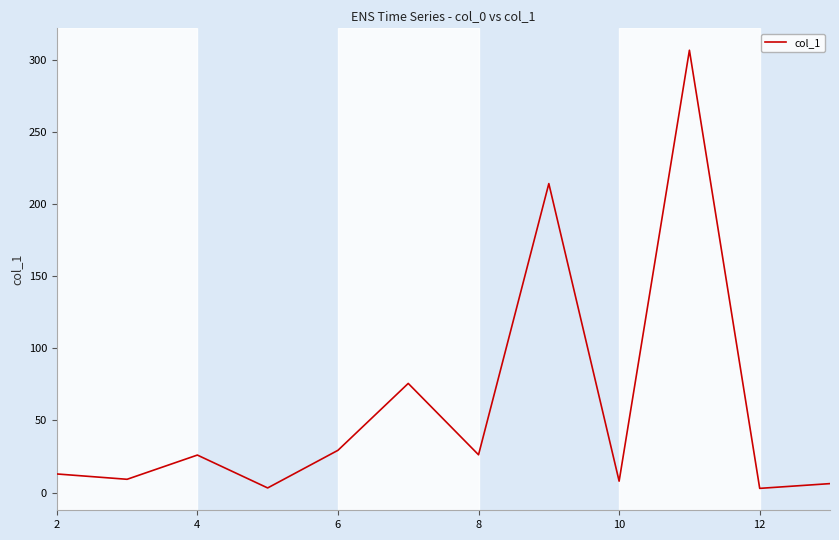

What is the maximum value shown in the chart?

306.8